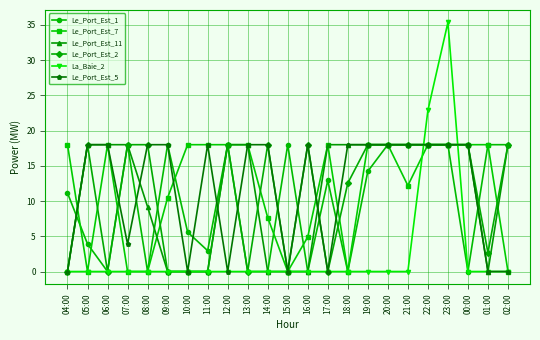

Is it true that Le_Port_Est_1 equals -5.6 at 18:00?

False